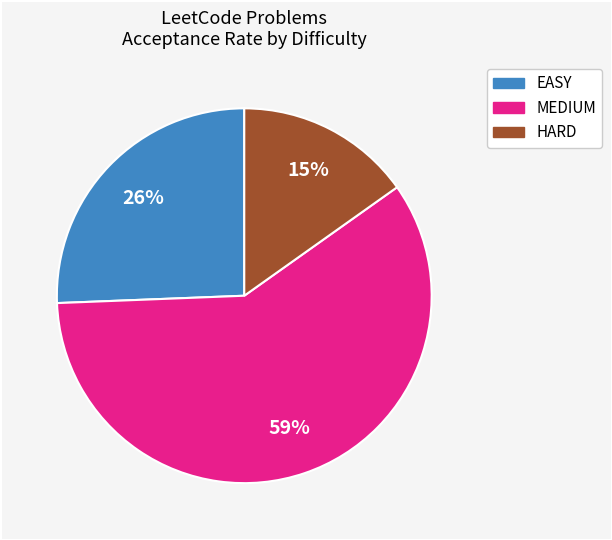

Is there a majority slice in this chart?

Yes